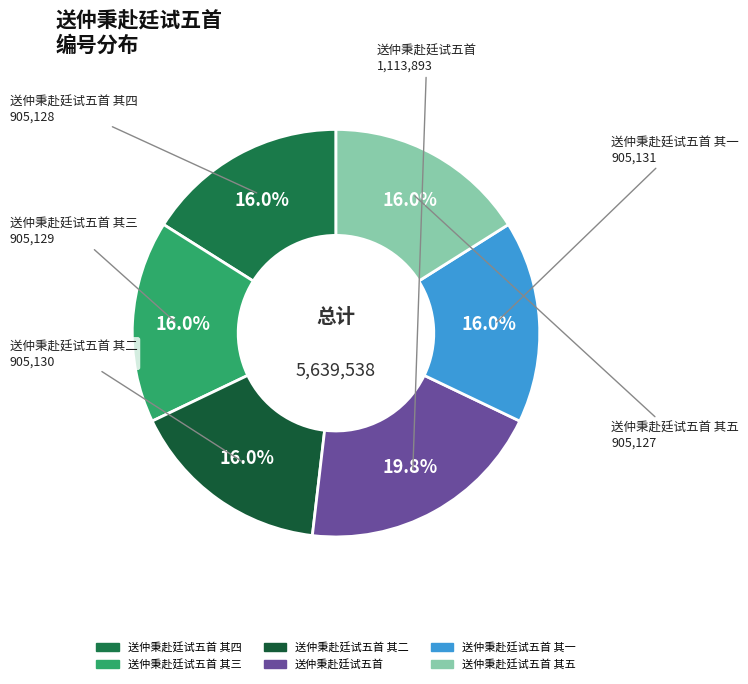

To the nearest percent, what is the average slice percentage?

17%